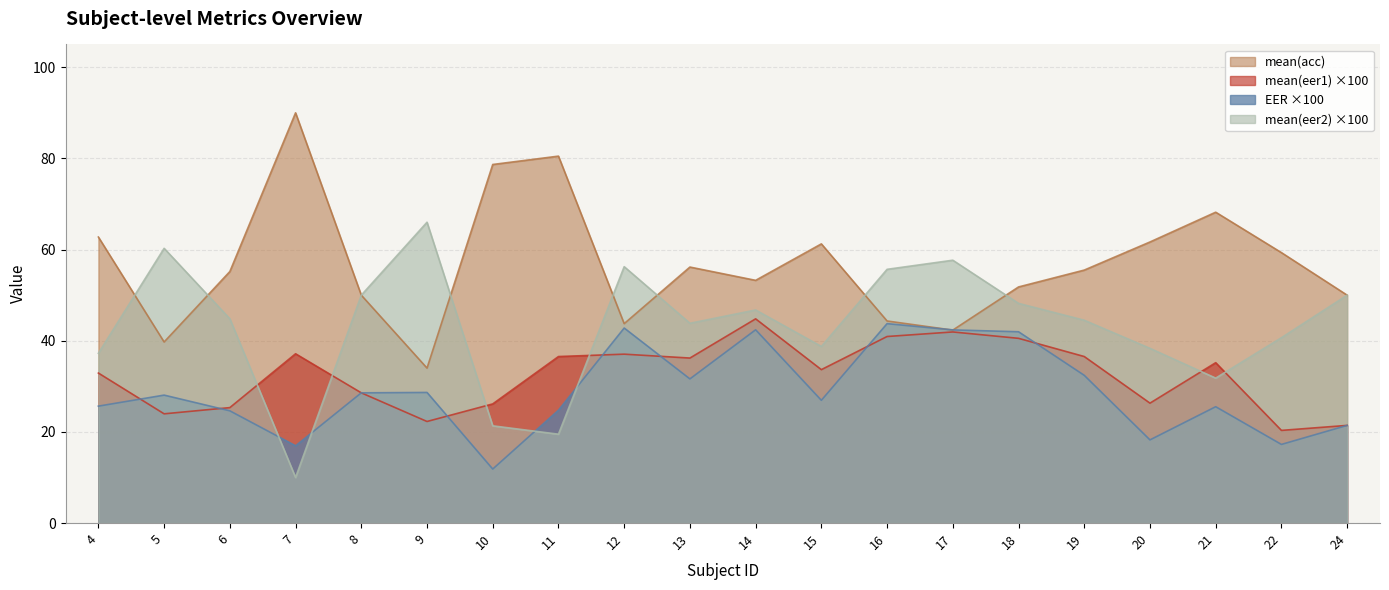

Between which two adjacent categories do mean(acc) and EER first intersect?

16 and 17